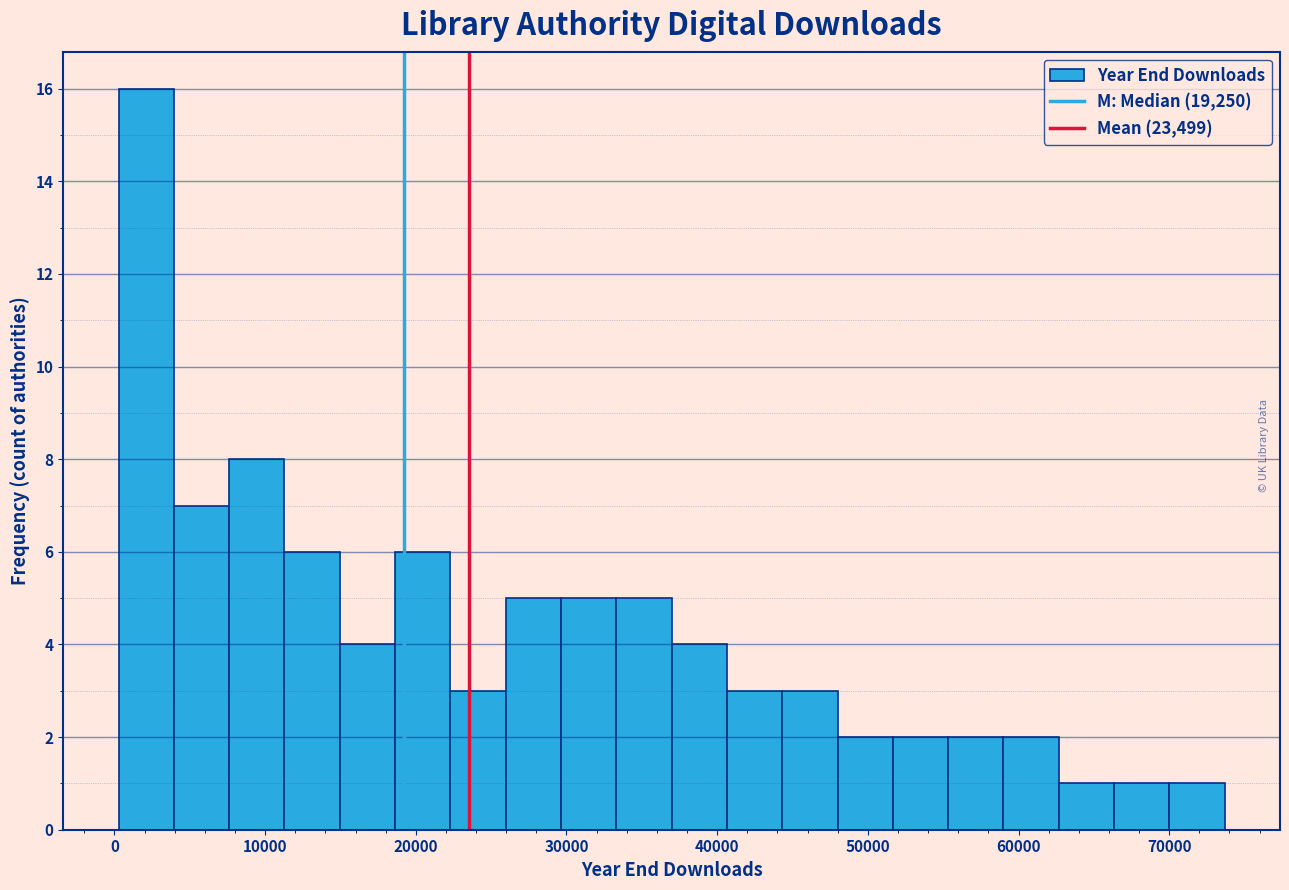

Read against the x-axis, roughly where is the centre of the tallest bar?

2000